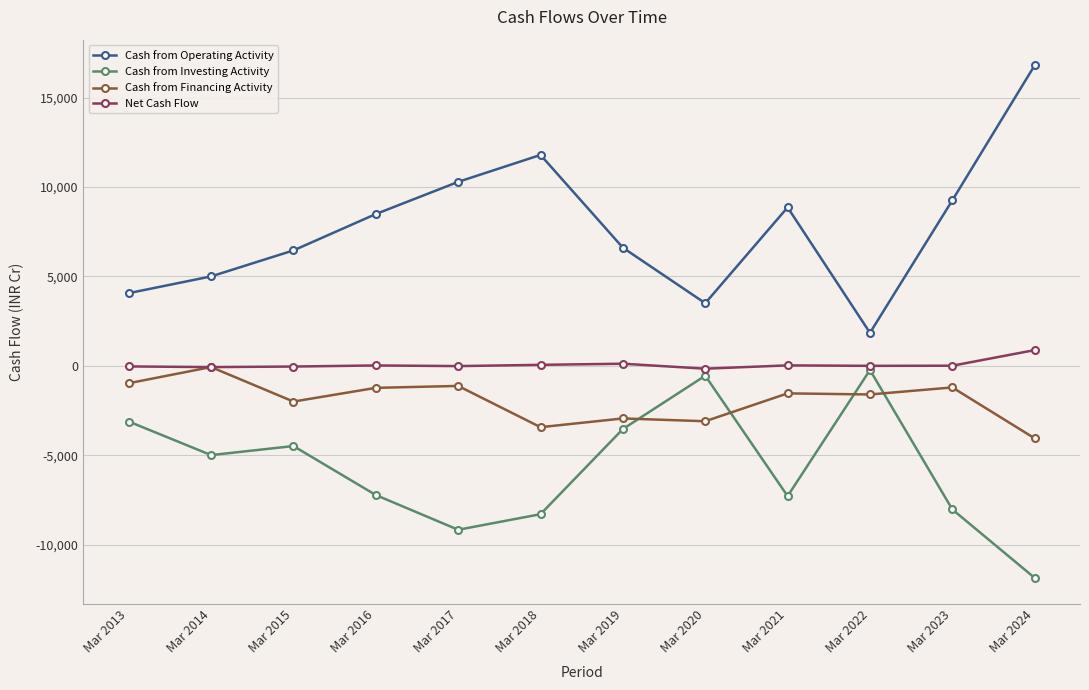

What are all the series names shown in the legend?

Cash from Operating Activity, Cash from Investing Activity, Cash from Financing Activity, Net Cash Flow